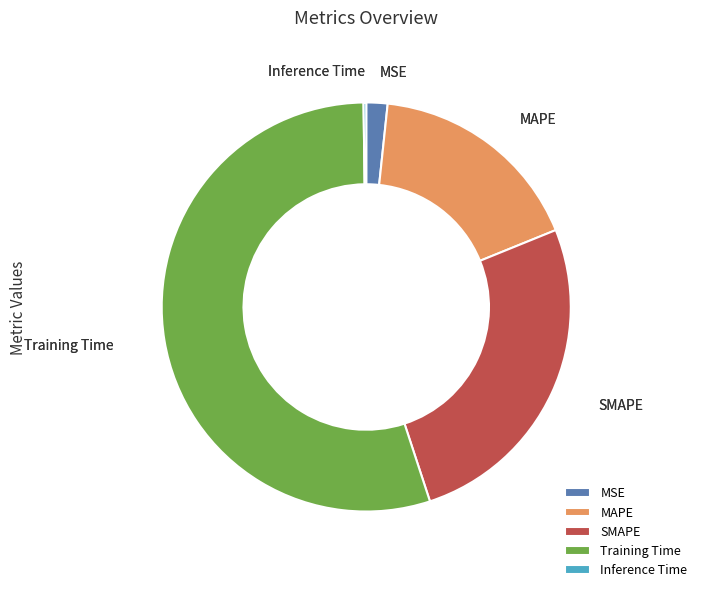

Is it true that SMAPE is 26% of the pie?

True